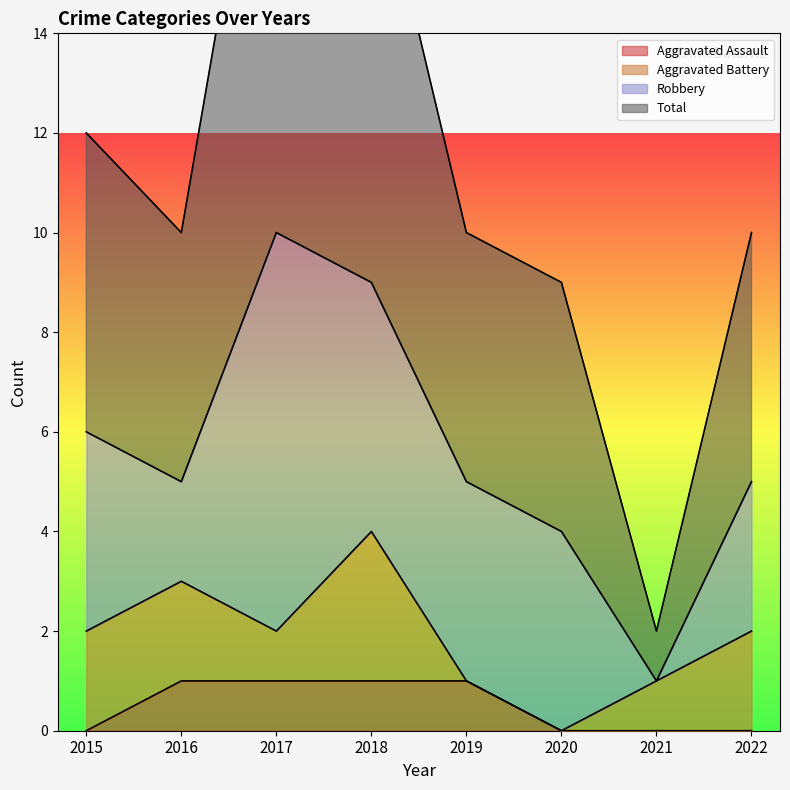

Does the chart have visible grid lines?

No